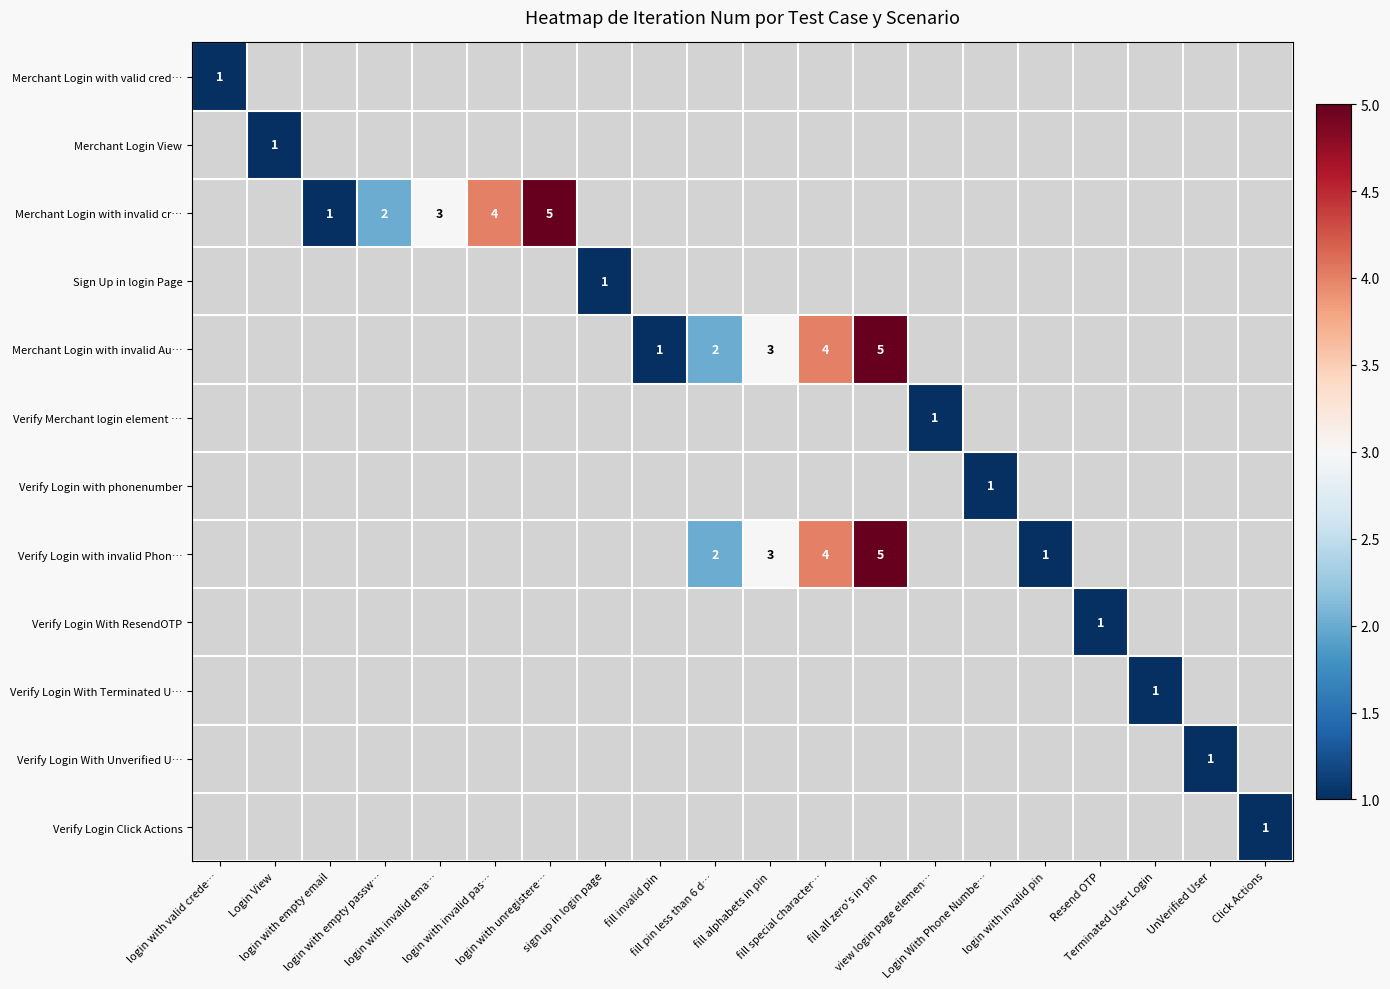

What is the minimum value shown in the chart?

1.0